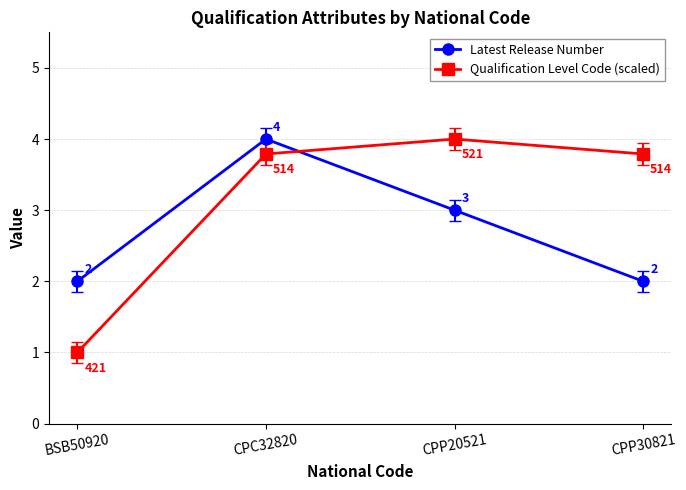

Which series ends up on top after the final intersection of Latest Release Number and Qualification Level Code (scaled)?

Qualification Level Code (scaled)